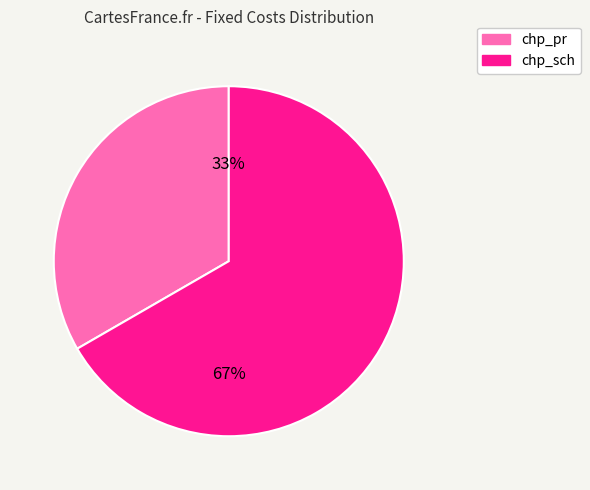

Between chp_sch and chp_pr, which is larger?

chp_sch